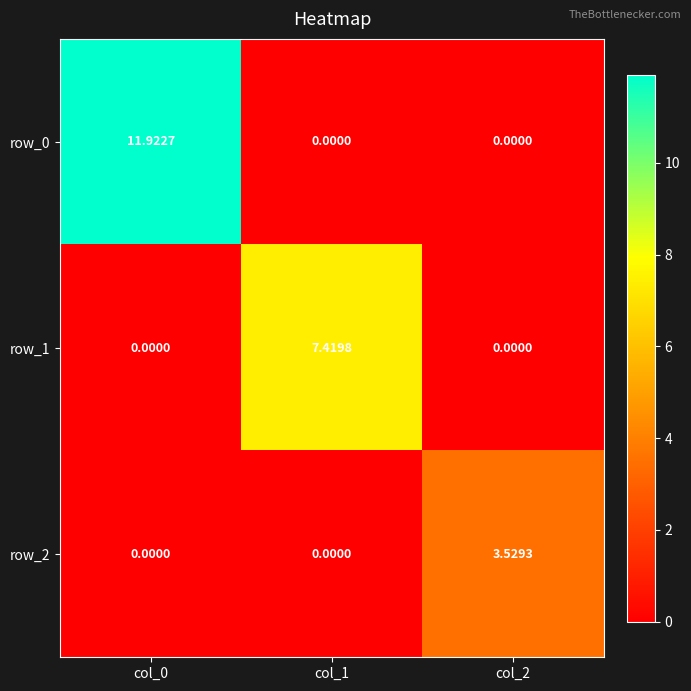

Which series has the largest total across all categories?

row_0